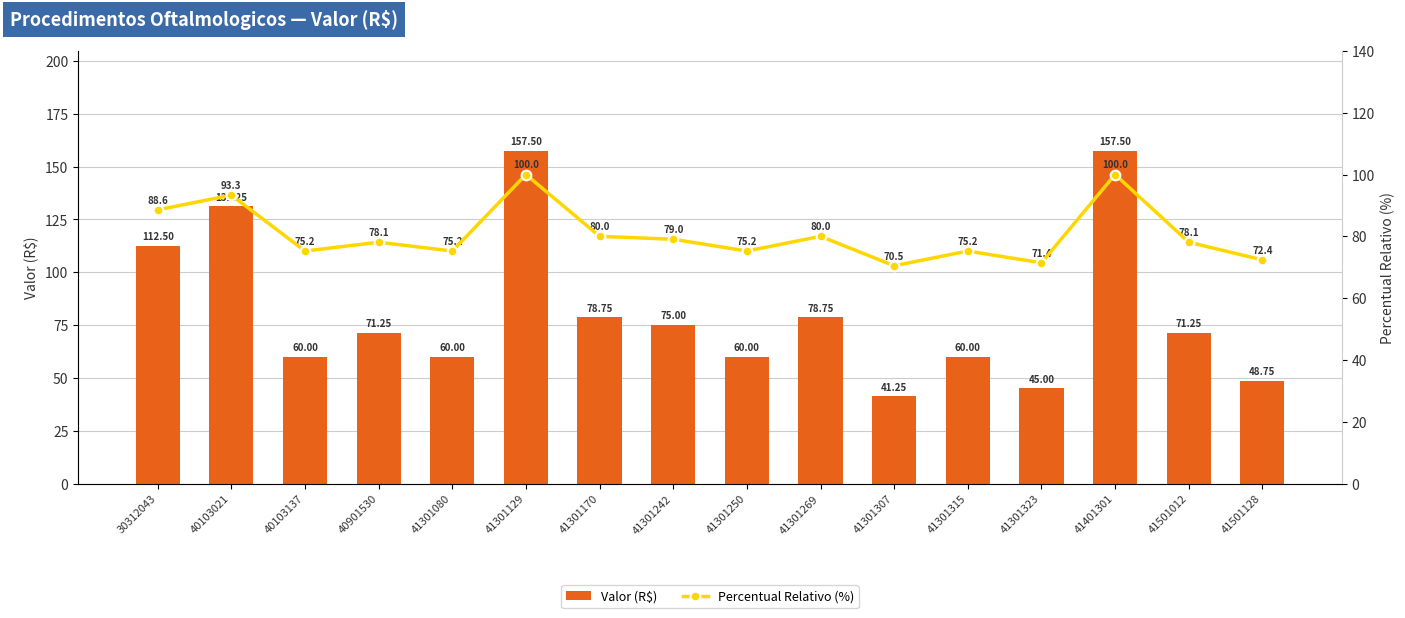

Rank the series by their average value, from lowest to highest.

Percentual Relativo (%), Valor (R$)